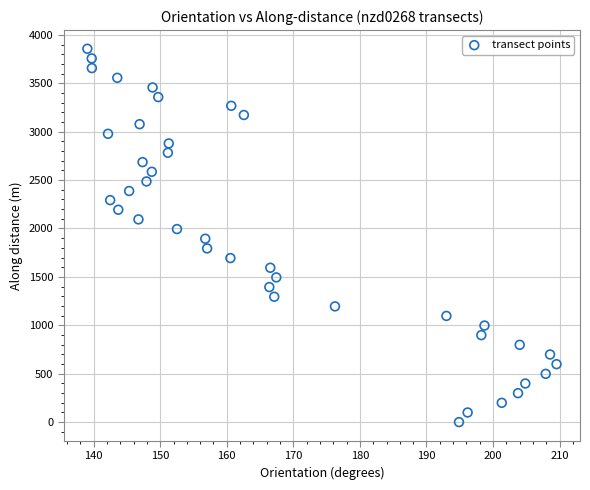

What is the range of Y values (max minus min)?

3856.4